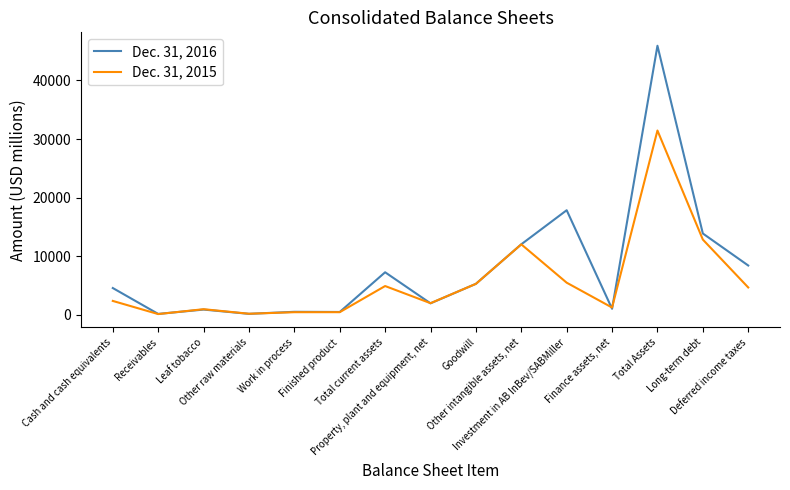

Which series has the largest range (max minus min)?

Dec. 31, 2016